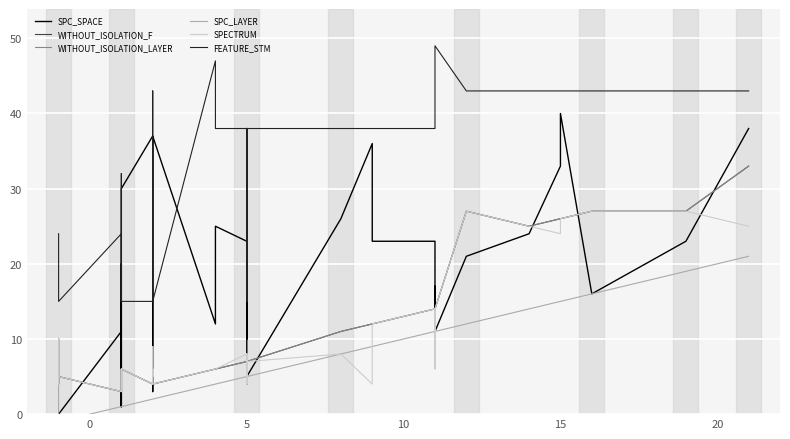

Which series has the largest total across all categories?

FEATURE_STM